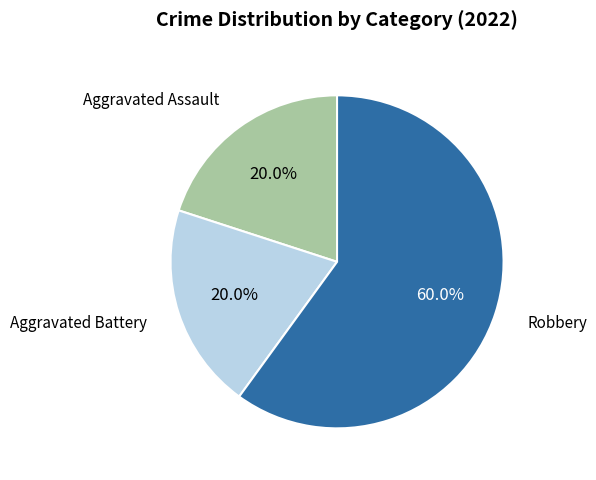

Does any single category account for the majority?

Yes